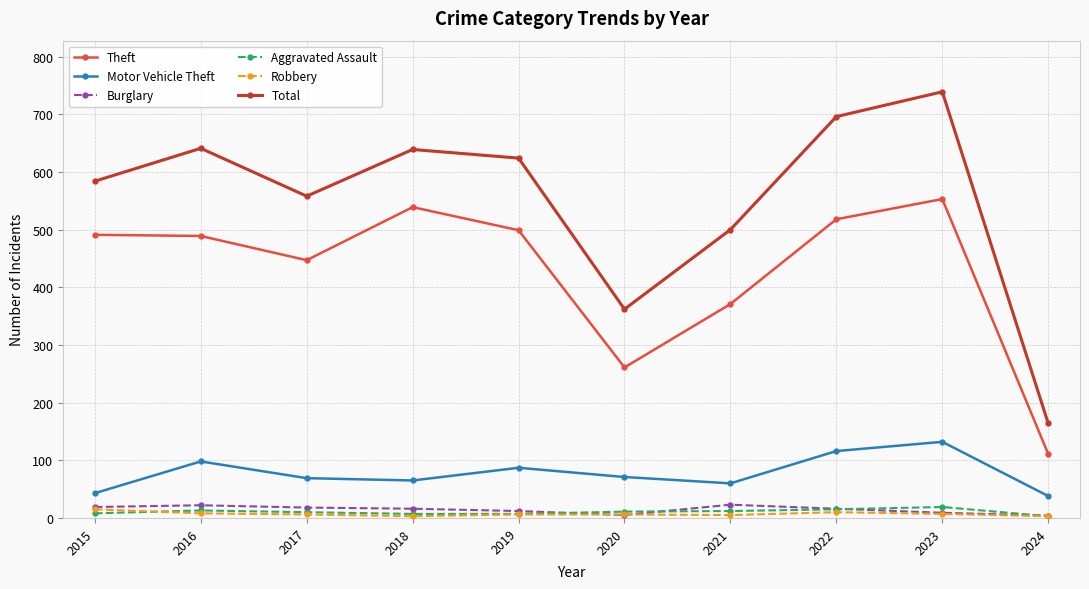

Does the chart have visible grid lines?

Yes